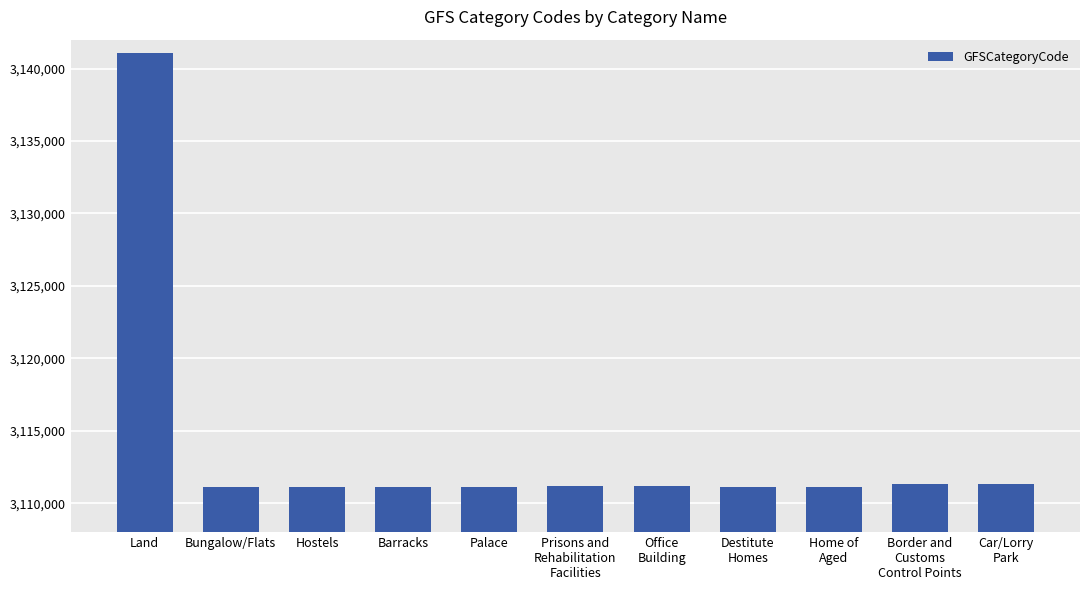

What is the value of the 10th bar from the left?

3111315